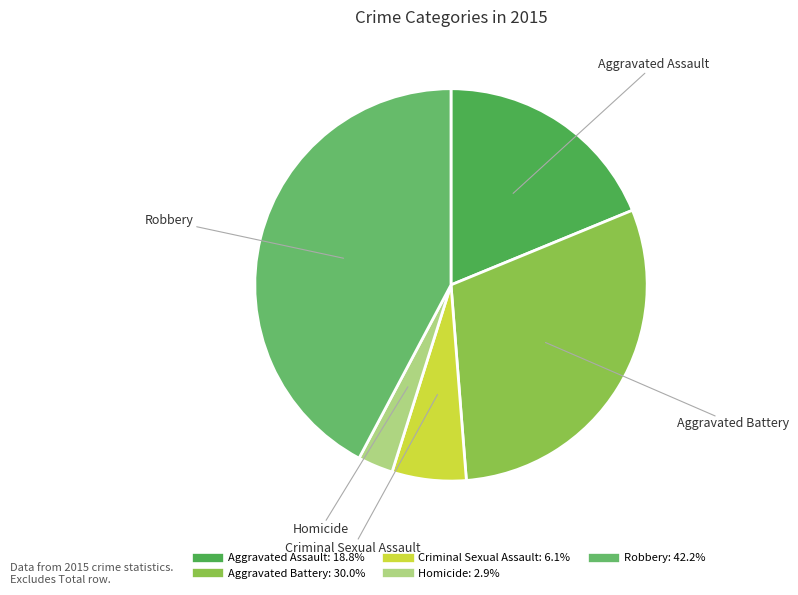

Is the sum of Aggravated Assault and Homicide greater than half?

No